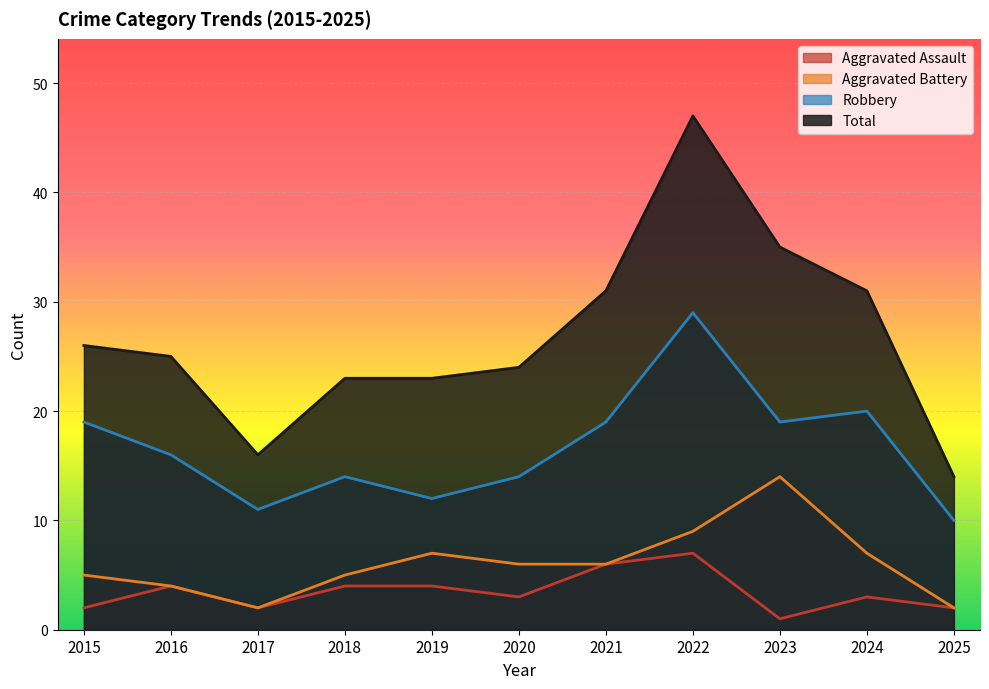

Which series has the largest range (max minus min)?

Total